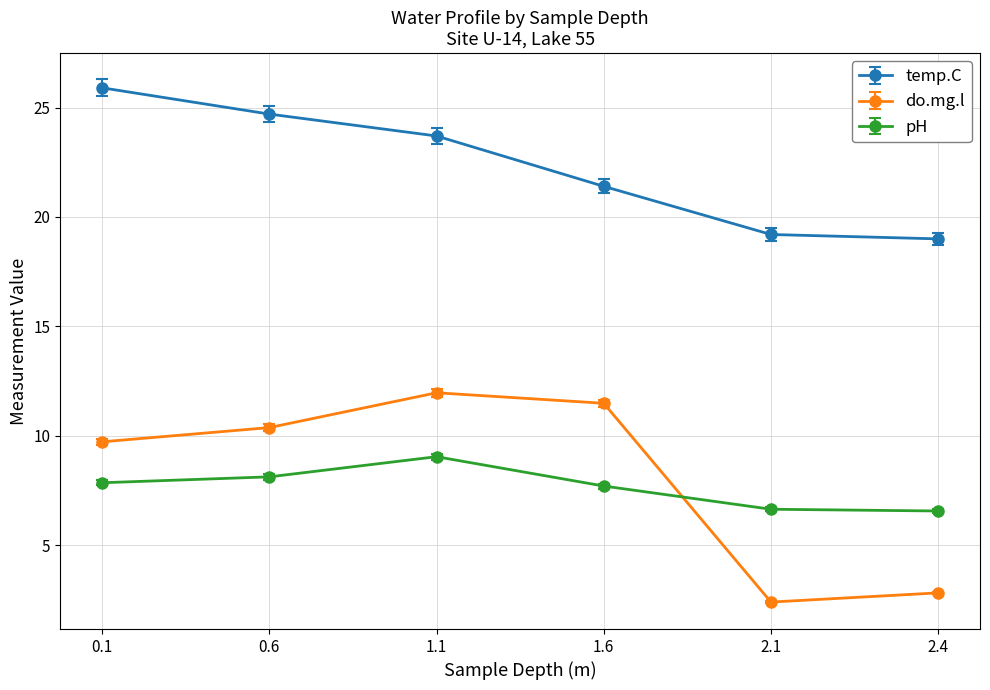

Is this an area chart (filled region under the line)?

No